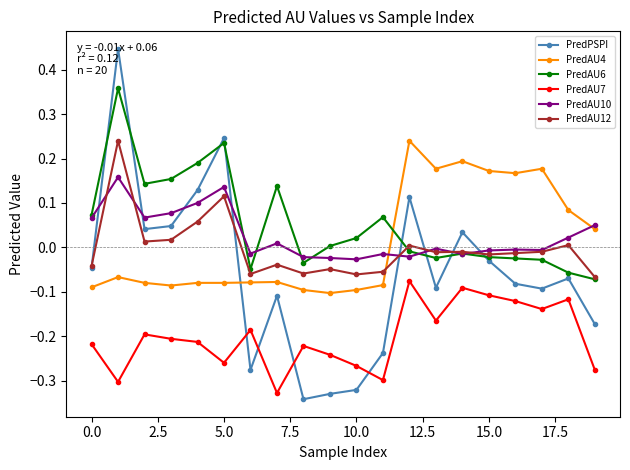

How many negative values does the PredAU4 series have?

12